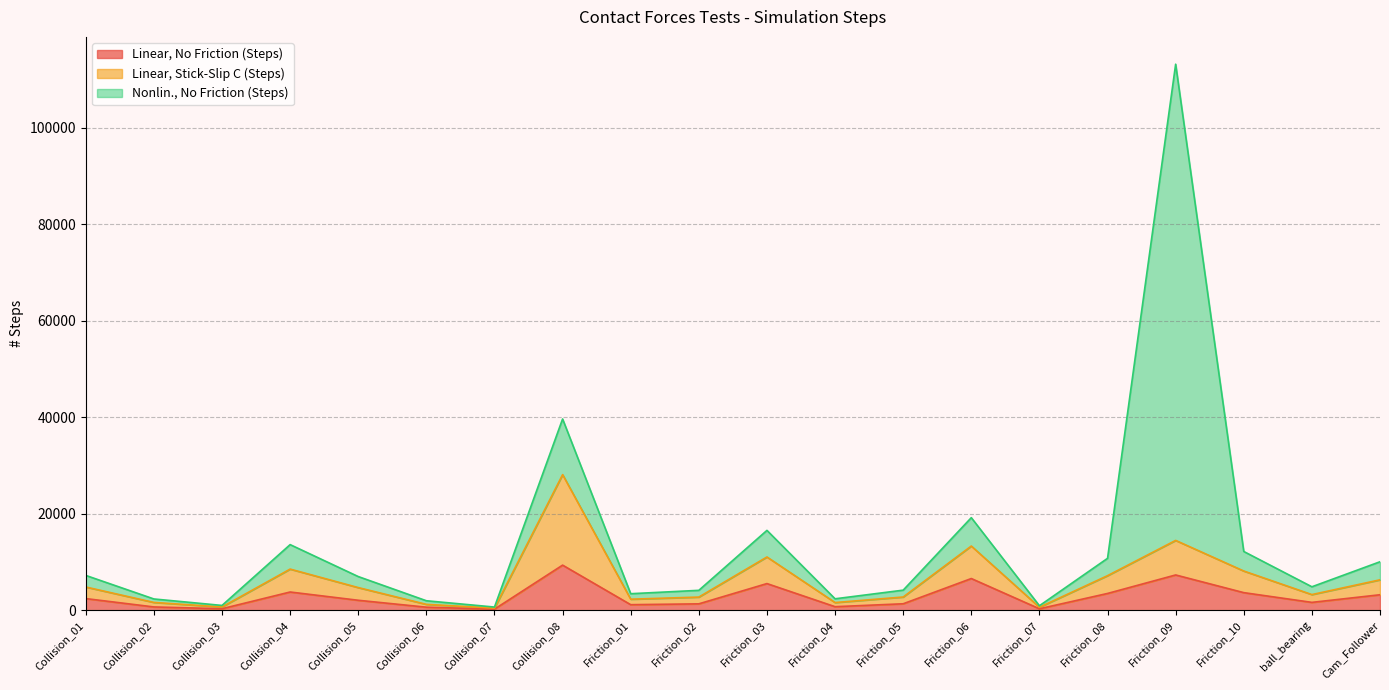

What is the label of the 13th point from the left?

Friction_05